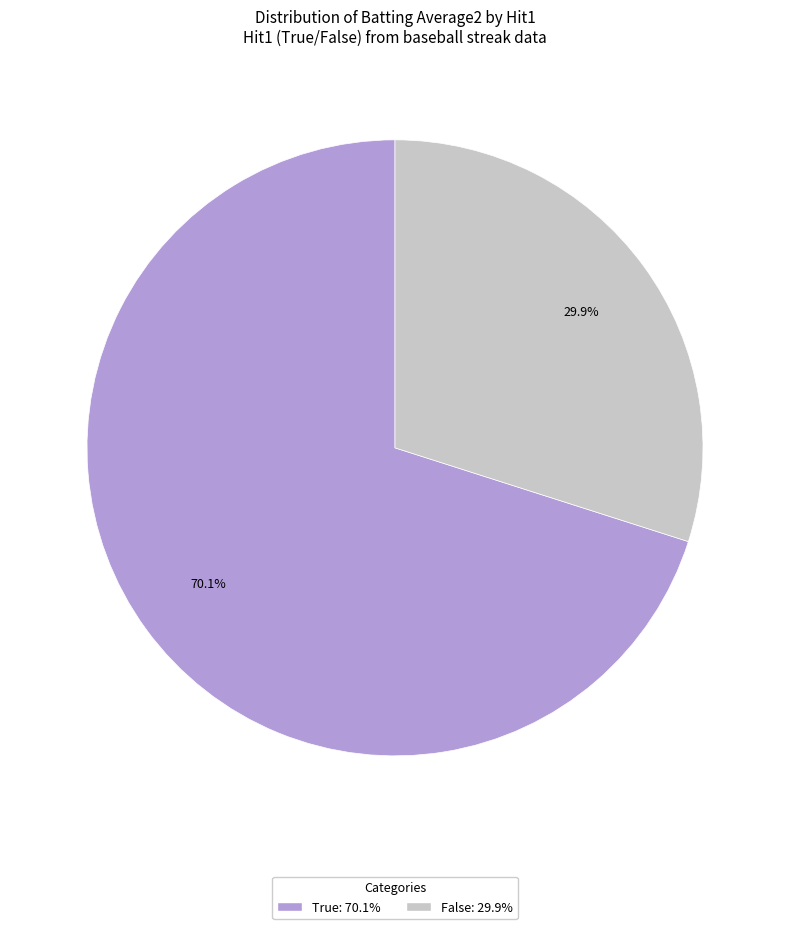

Is there any slice that represents more than half of the pie?

Yes